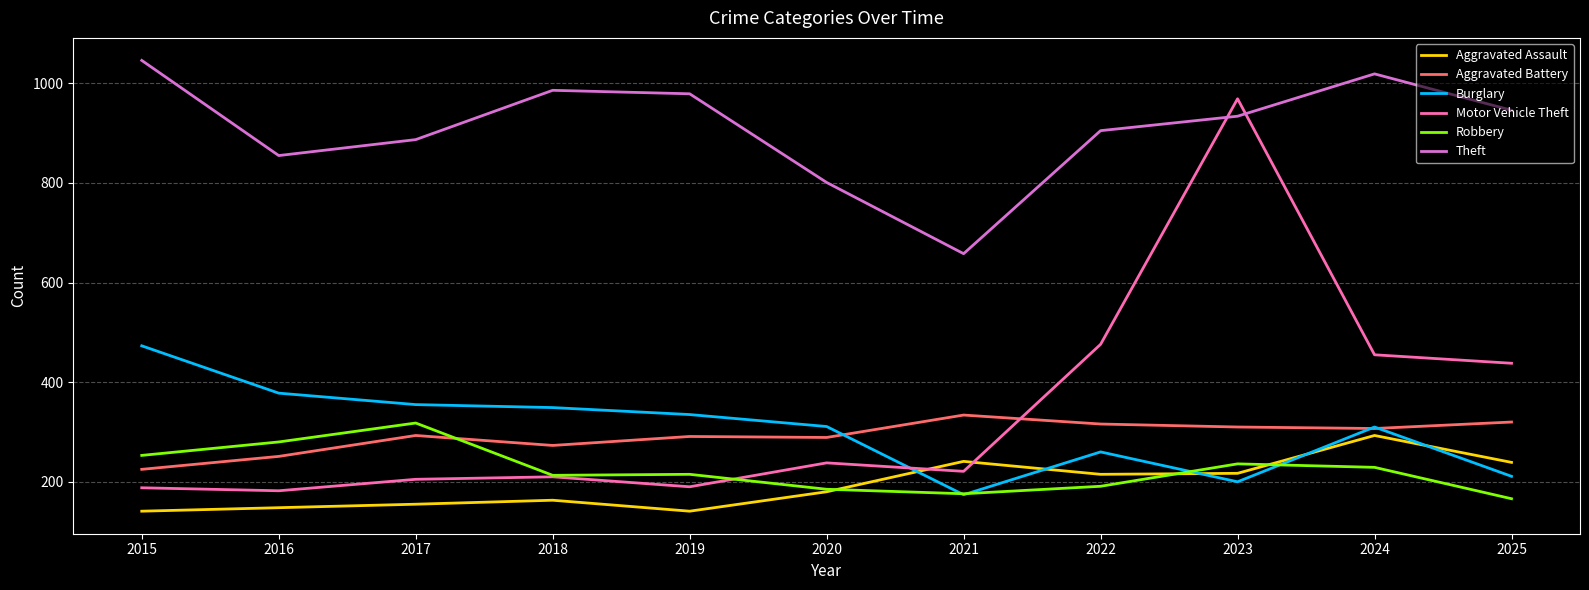

At which label does Motor Vehicle Theft reach its peak?

2023